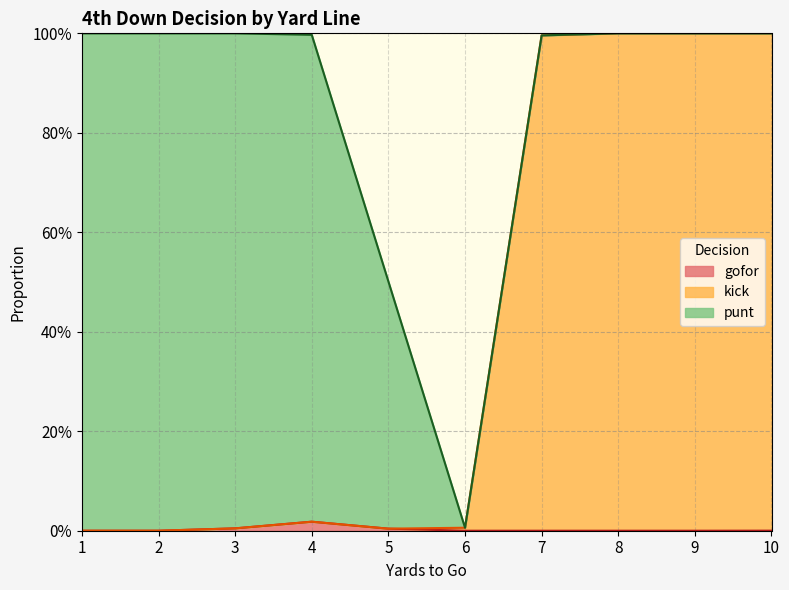

List the series in order of their peak value, lowest first.

gofor, punt, kick